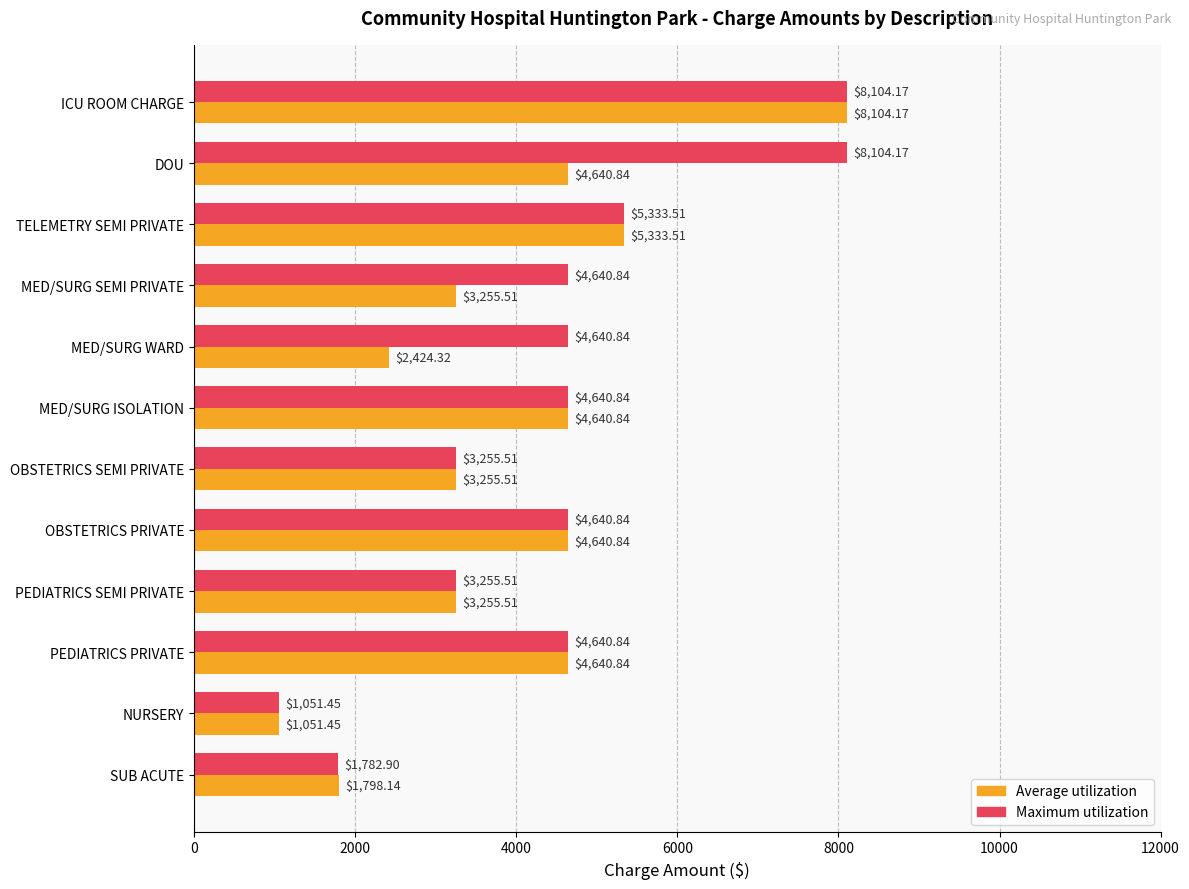

Which series changed the most between MED/SURG SEMI PRIVATE and SUB ACUTE?

Maximum utilization